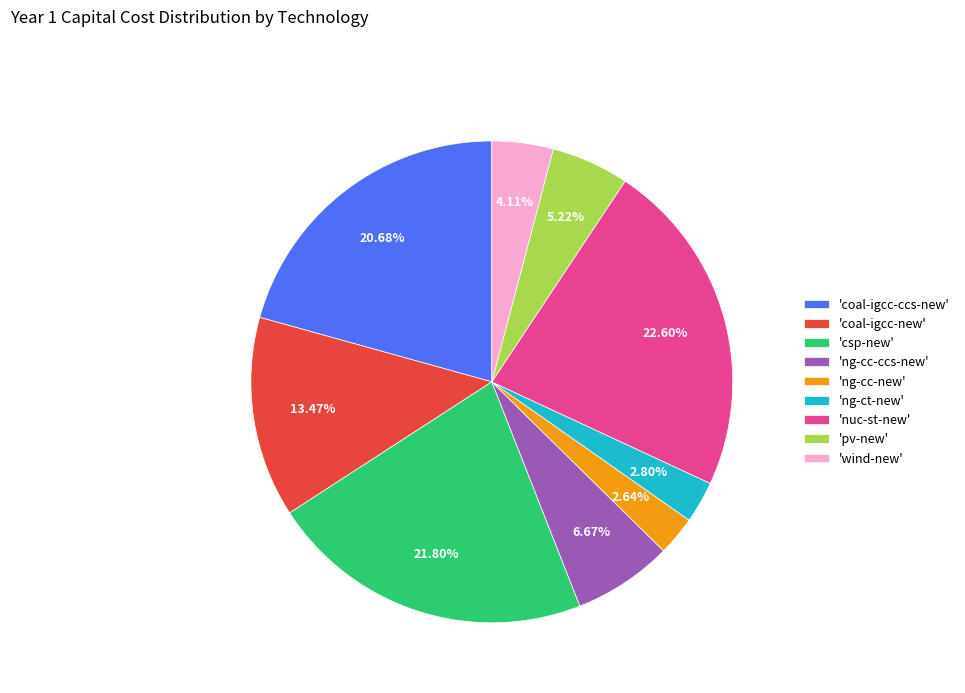

Which slice is the largest?

'nuc-st-new'